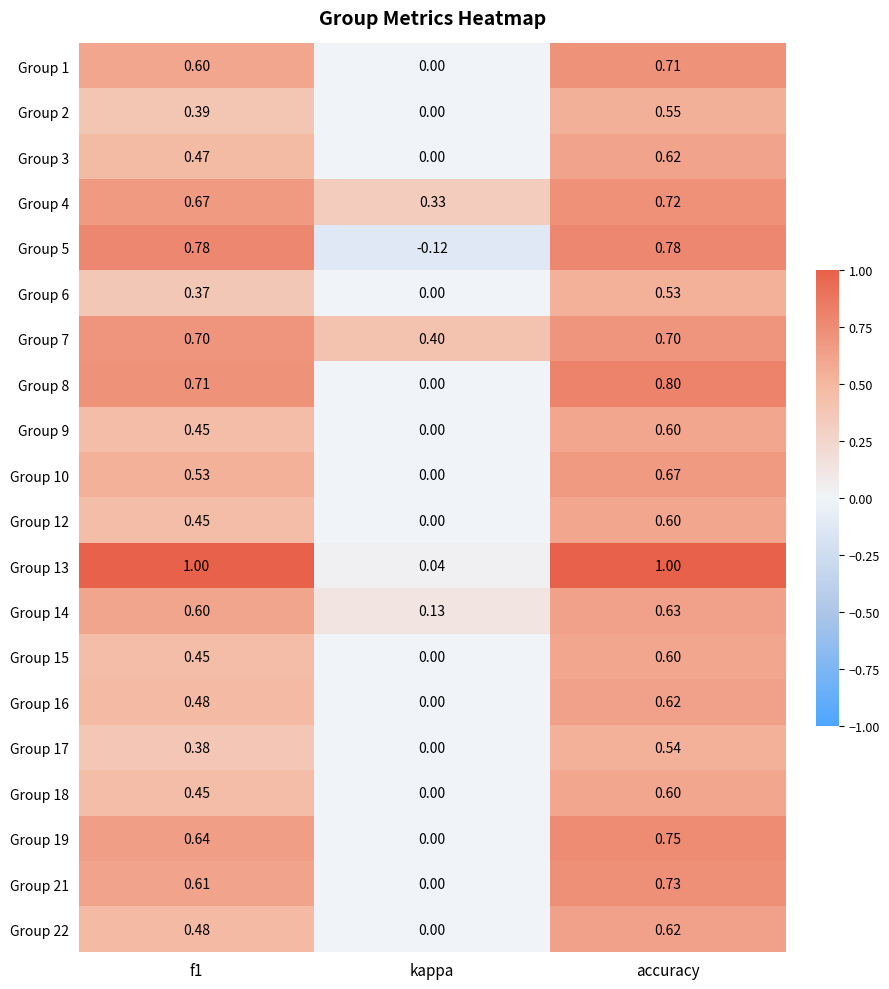

Is the value of Group 19 at f1 greater than the value of Group 21 at f1?

Yes